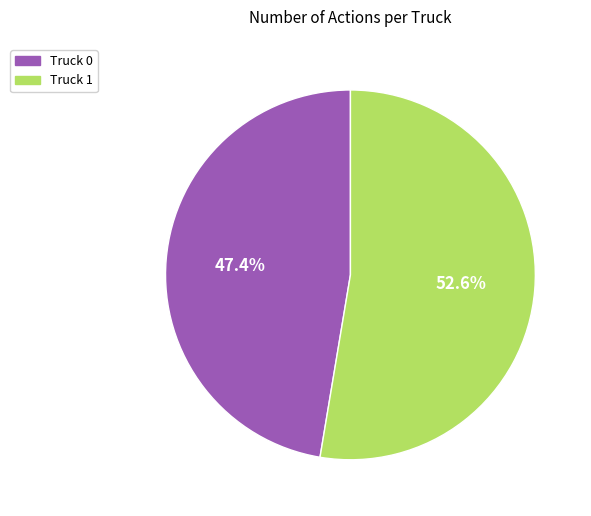

What percentage do Truck 0 and Truck 1 together represent?

100.0%